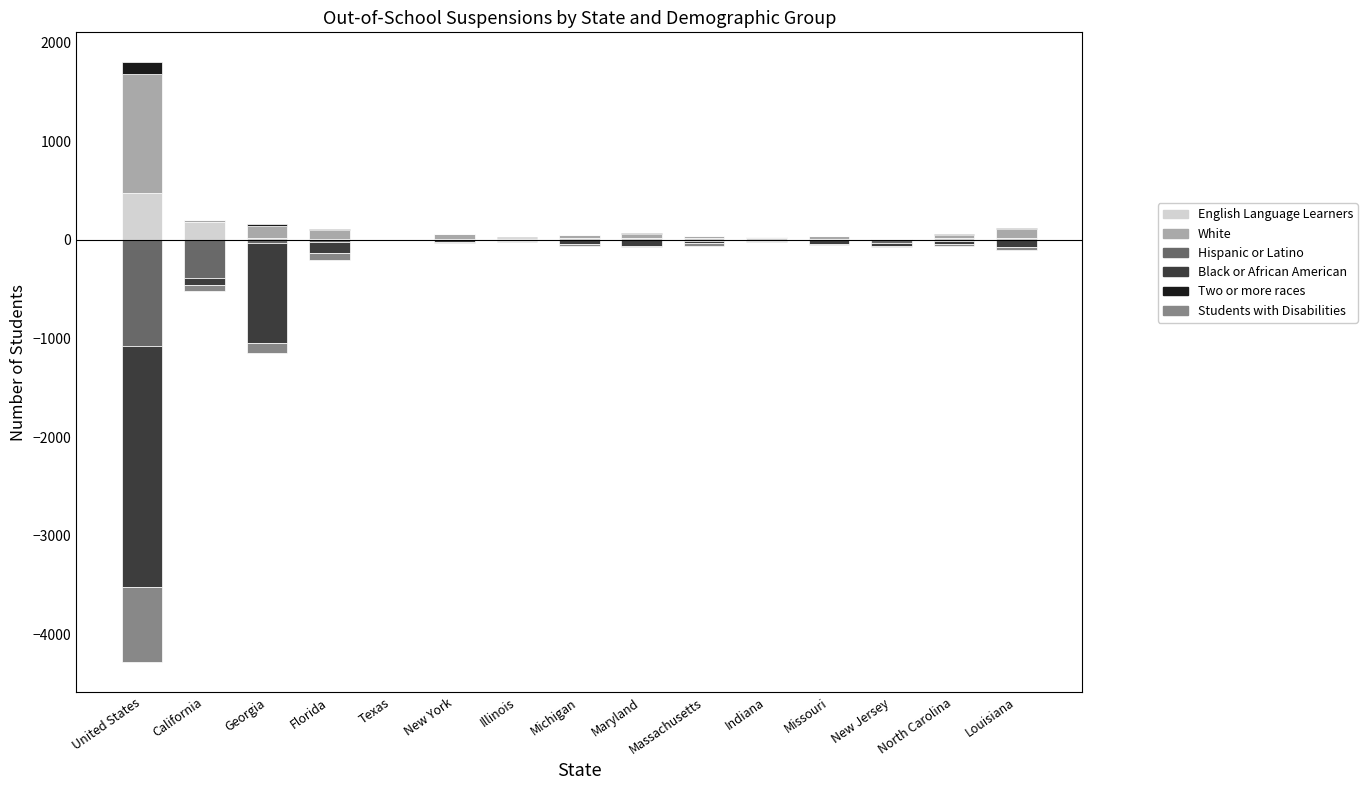

Which series has the largest range (max minus min)?

Black or African American